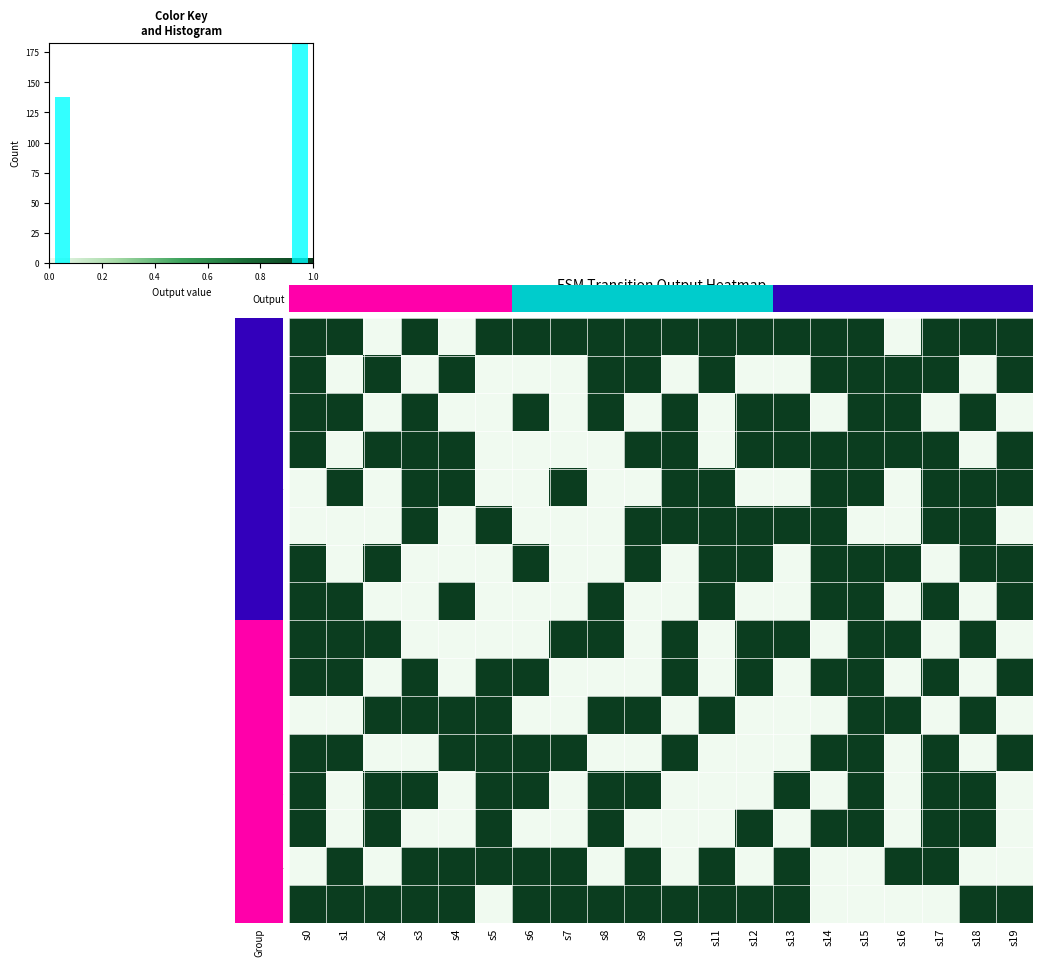

Which category has the highest value in the 12 series?

s0